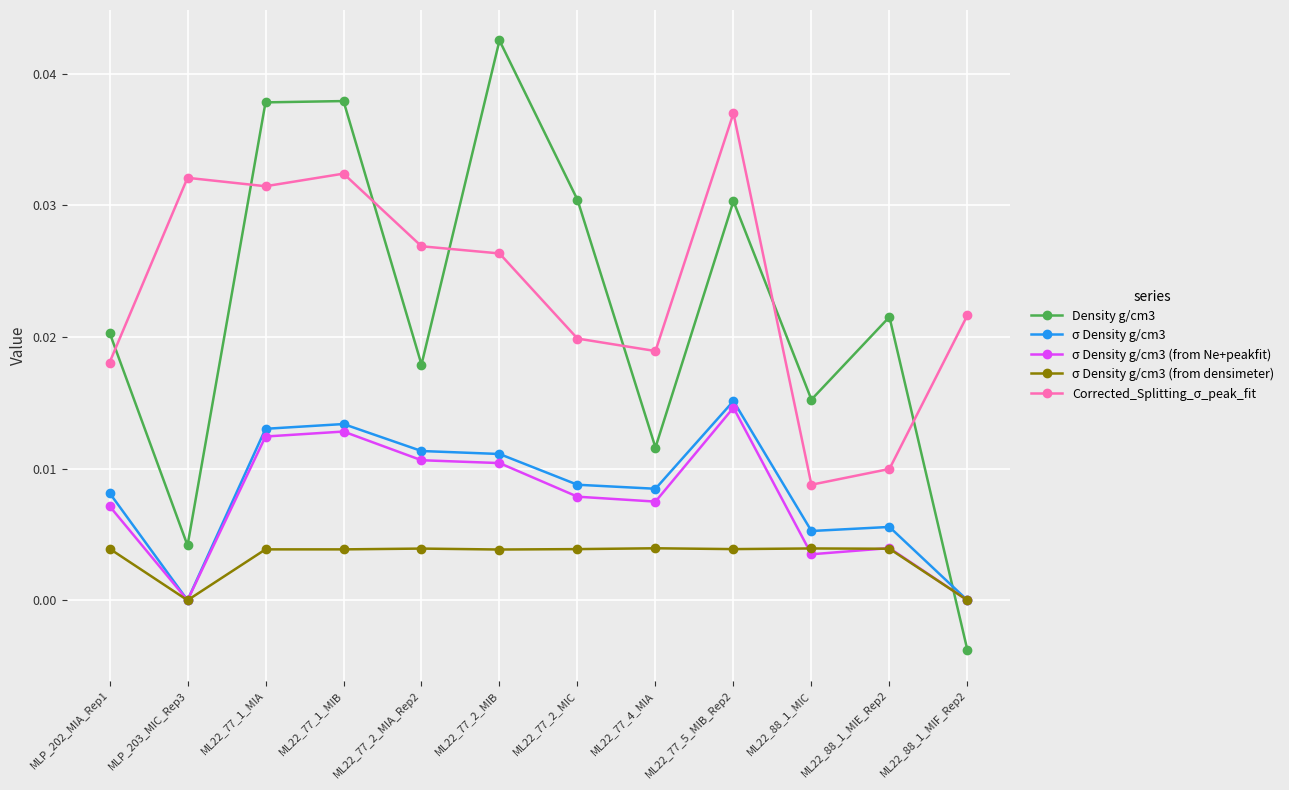

Is this an area chart (filled region under the line)?

No